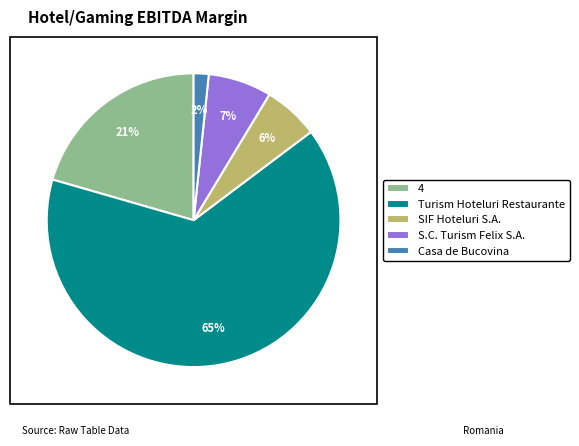

What is the smallest slice in the pie chart?

Casa de Bucovina